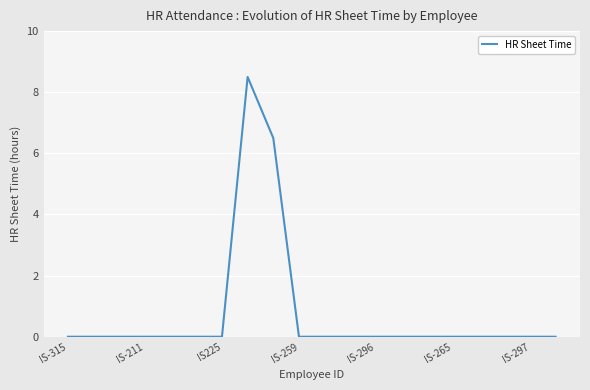

What is the difference between the maximum and minimum values?

8.5